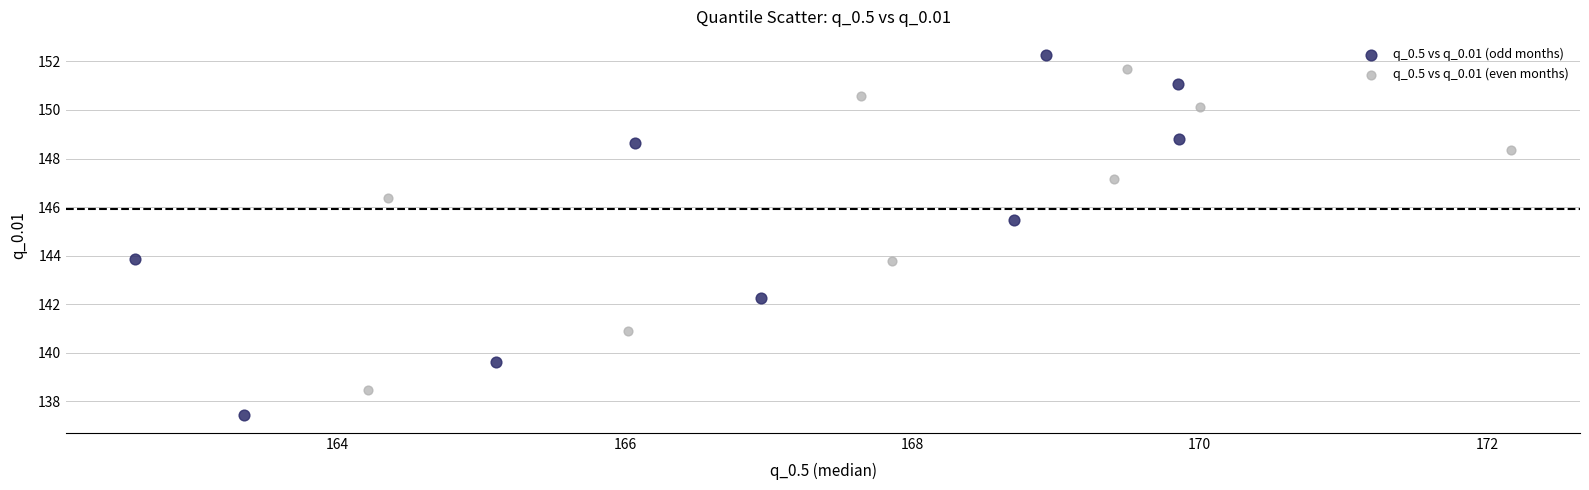

Which series has the largest Y range (max minus min)?

q_0.5 vs q_0.01 (odd months)